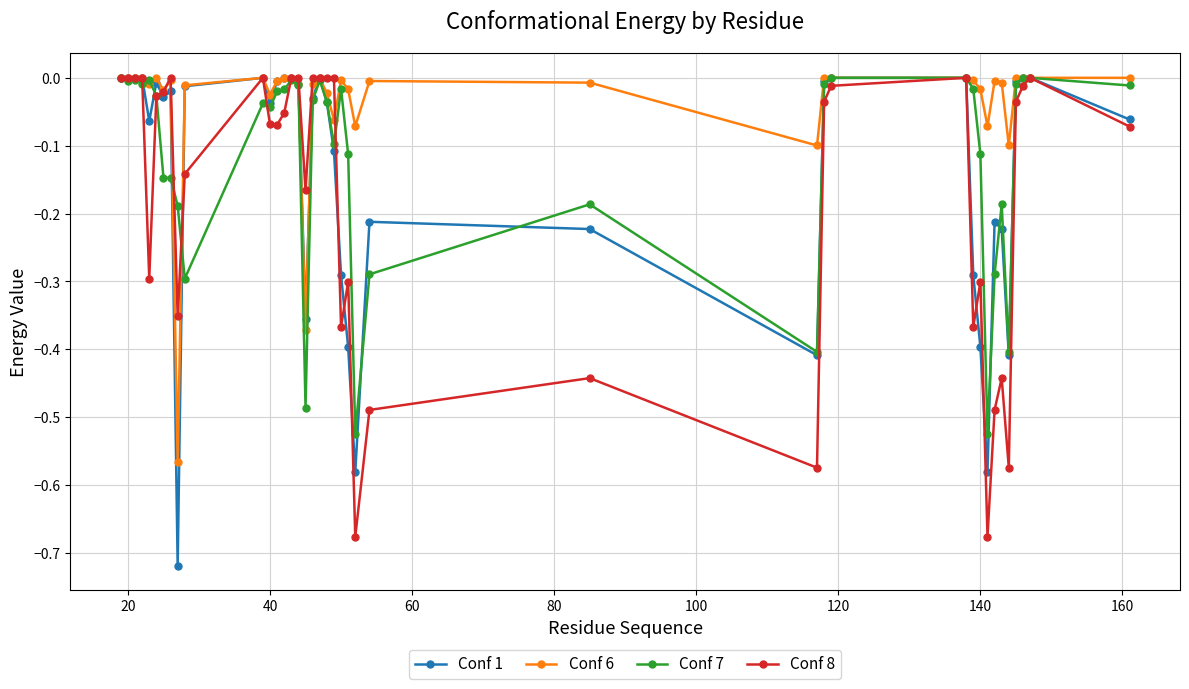

Rank the series by their average value, from highest to lowest.

Conf 6, Conf 7, Conf 1, Conf 8